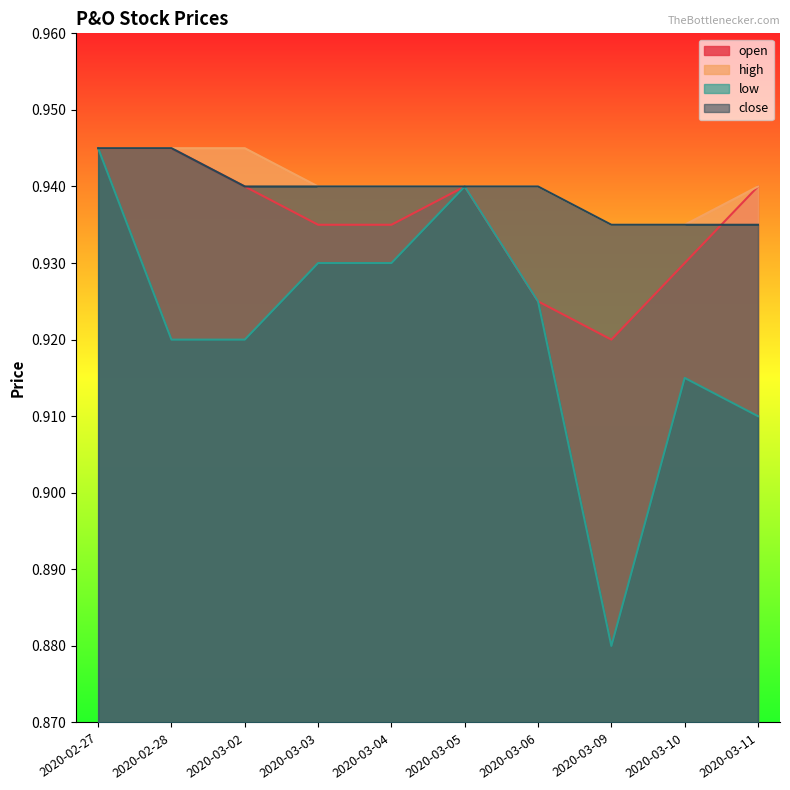

What is the smallest value displayed?

0.9